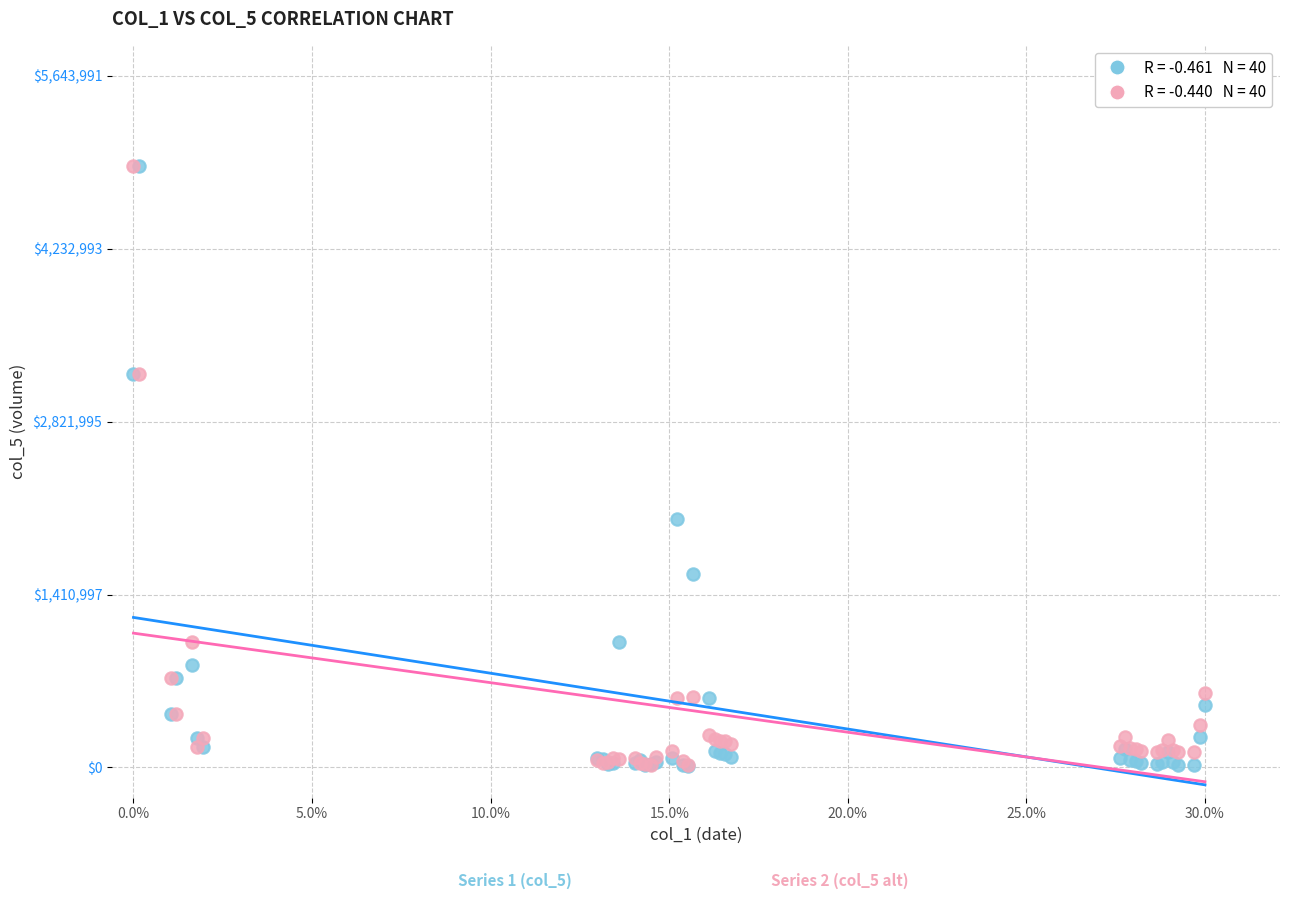

Across all series, what Y value is closest to 2459815?

2026125